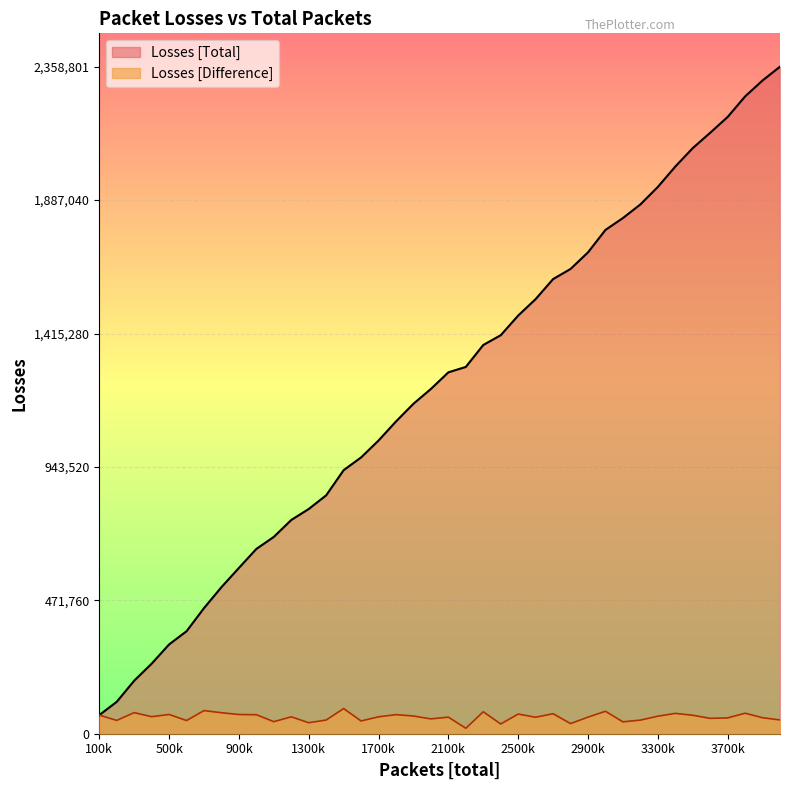

What is the smallest value displayed?

19177